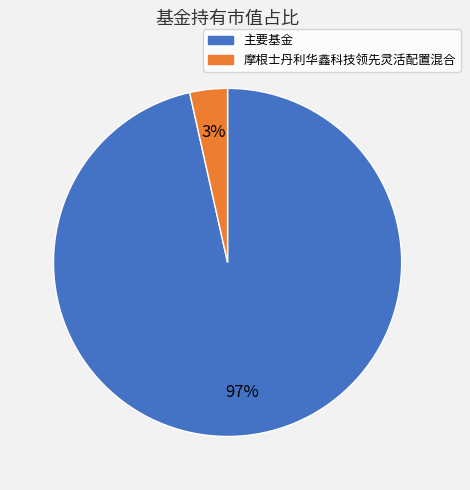

To the nearest percent, what is the average slice percentage?

50%